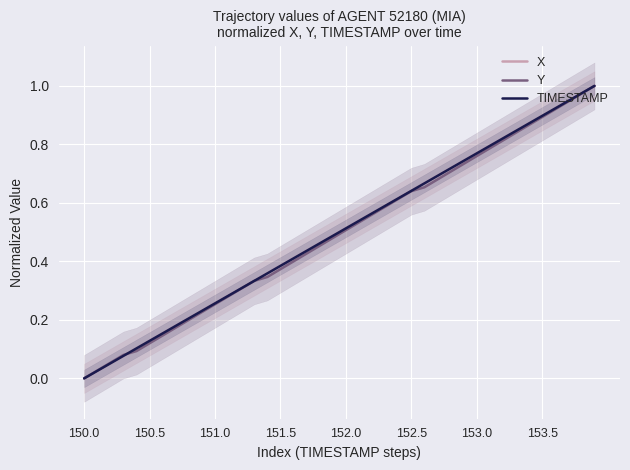

The TIMESTAMP series shows 0.4 at 153.5. True or false?

False